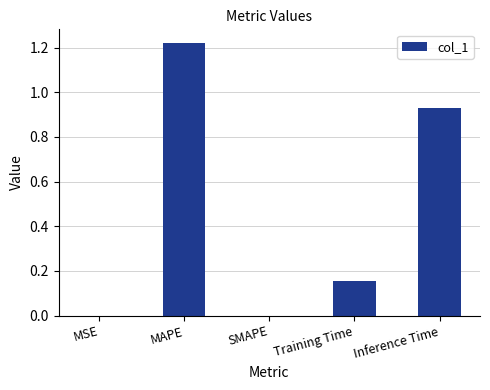

Which has a higher value, Training Time or SMAPE?

Training Time